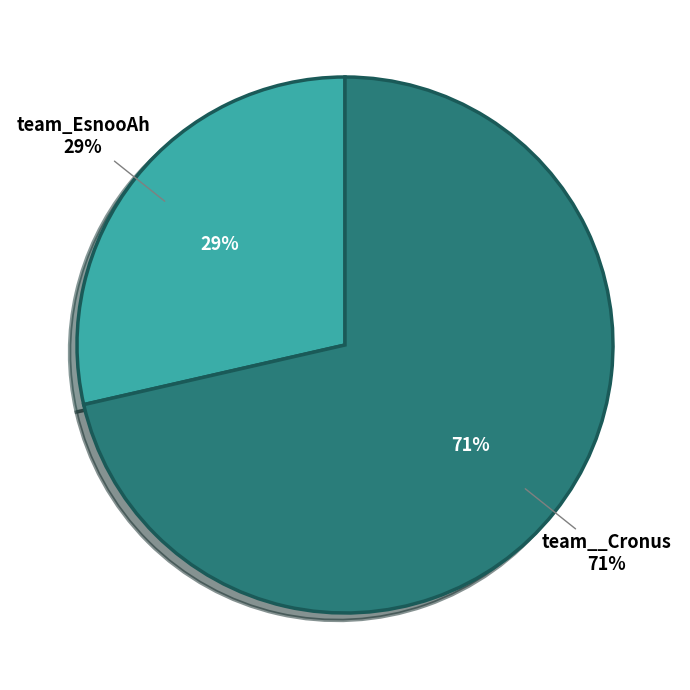

Count the number of slices in the pie.

2